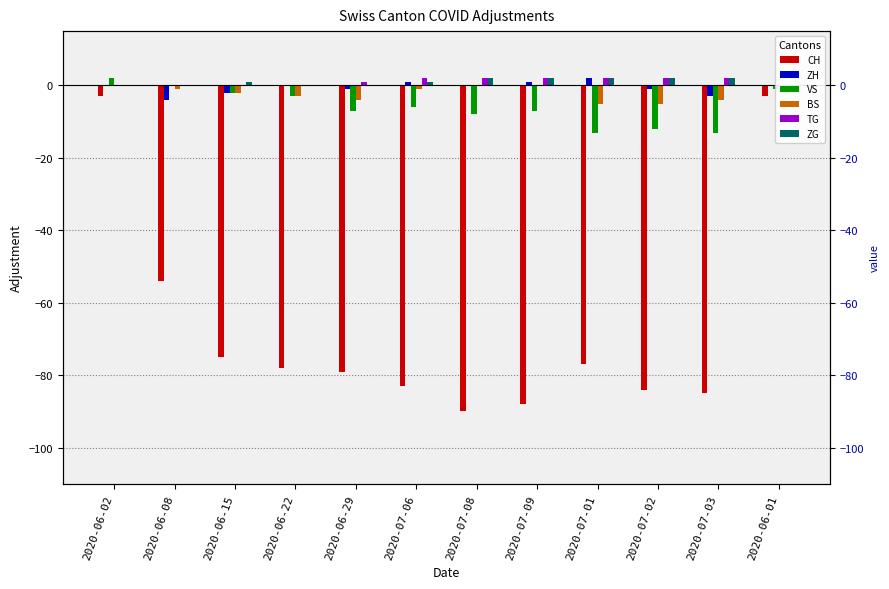

What position from the left is 2020-07-01?

9